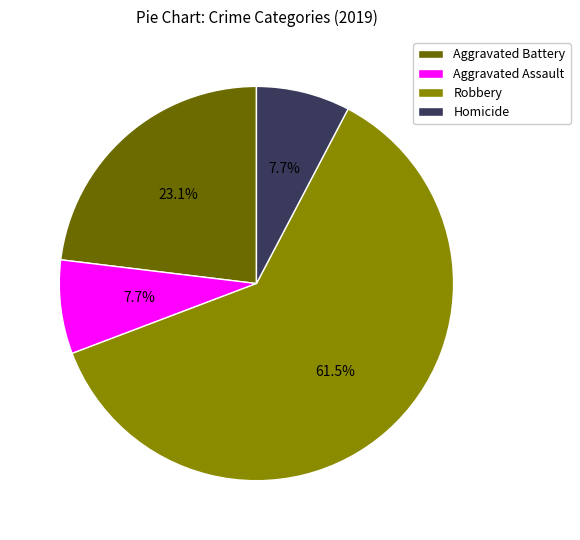

What is the largest slice in the pie chart?

Robbery